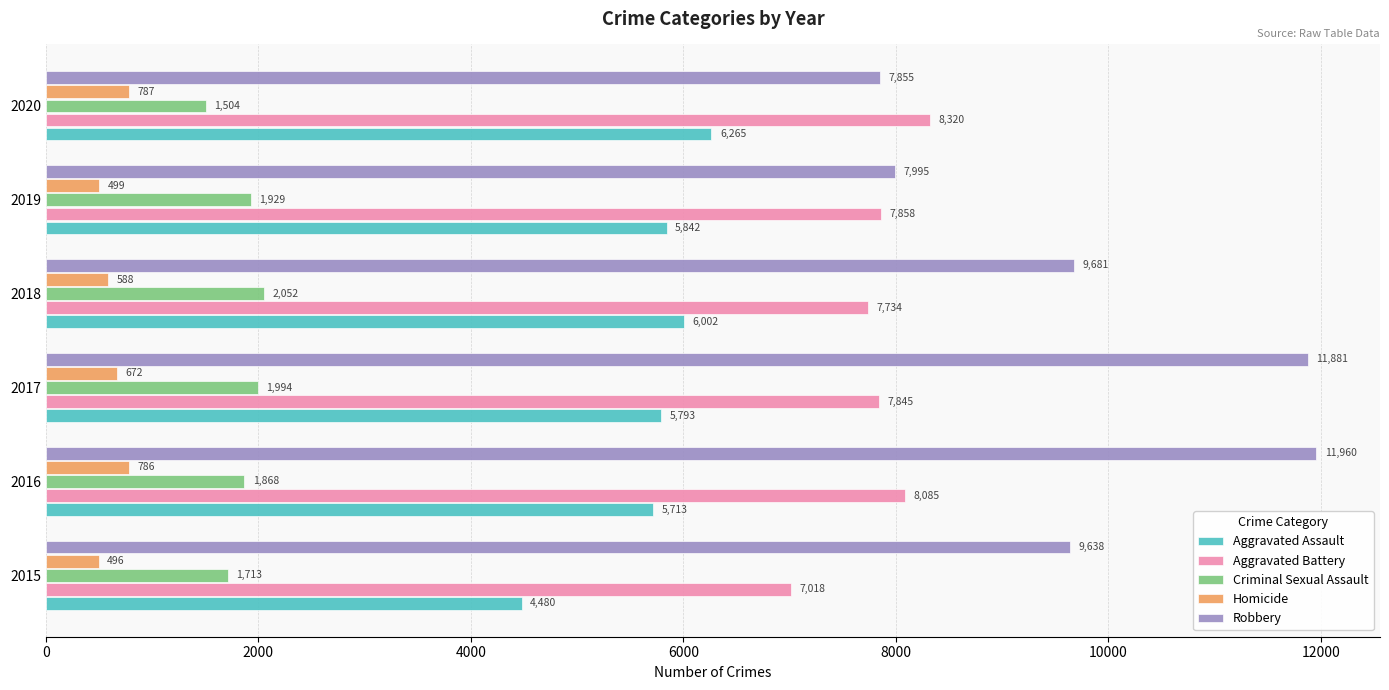

How many data points does each series have?

6